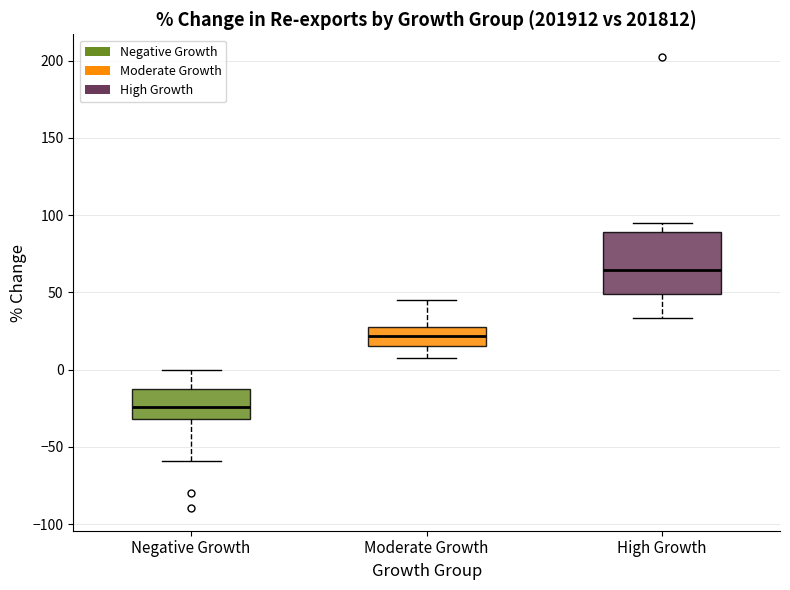

Reading left to right, transcribe this box plot: for each box, give where its median line is, the range the box spans, and where its two whiskers end, as read against the y-axis. The values are not printed on the chart, so give them approximately, as read against the axis.

Negative Growth: median -25, box -30 to -15, whiskers -60 to 0
Moderate Growth: median 20, box 15 to 30, whiskers 5 to 45
High Growth: median 65, box 50 to 90, whiskers 35 to 95